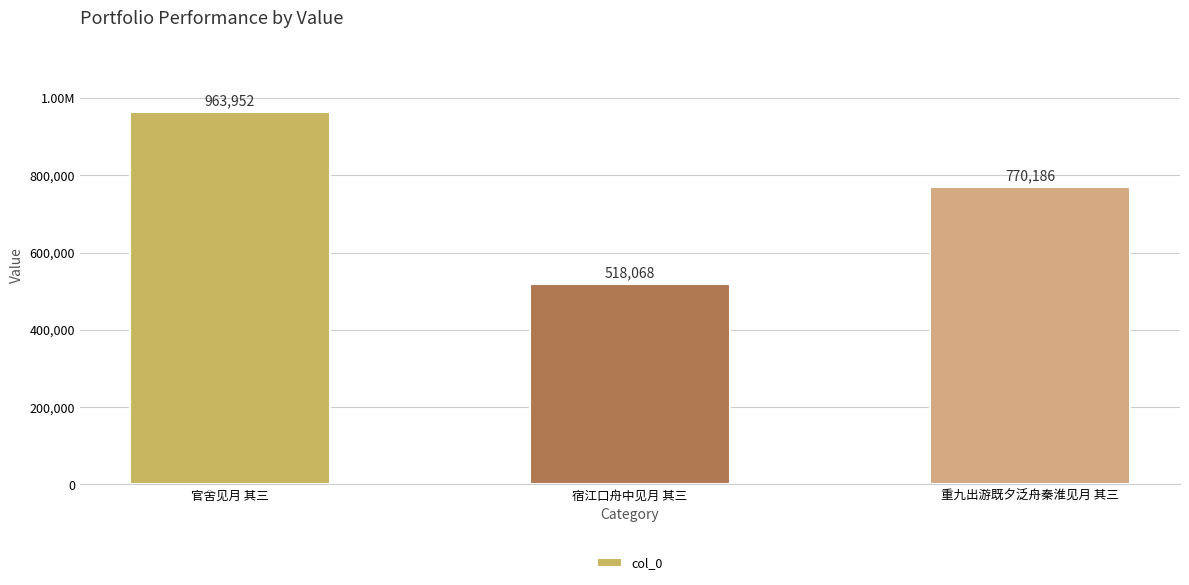

Rank the categories by value from lowest to highest.

宿江口舟中见月 其三, 重九出游既夕泛舟秦淮见月 其三, 官舍见月 其三